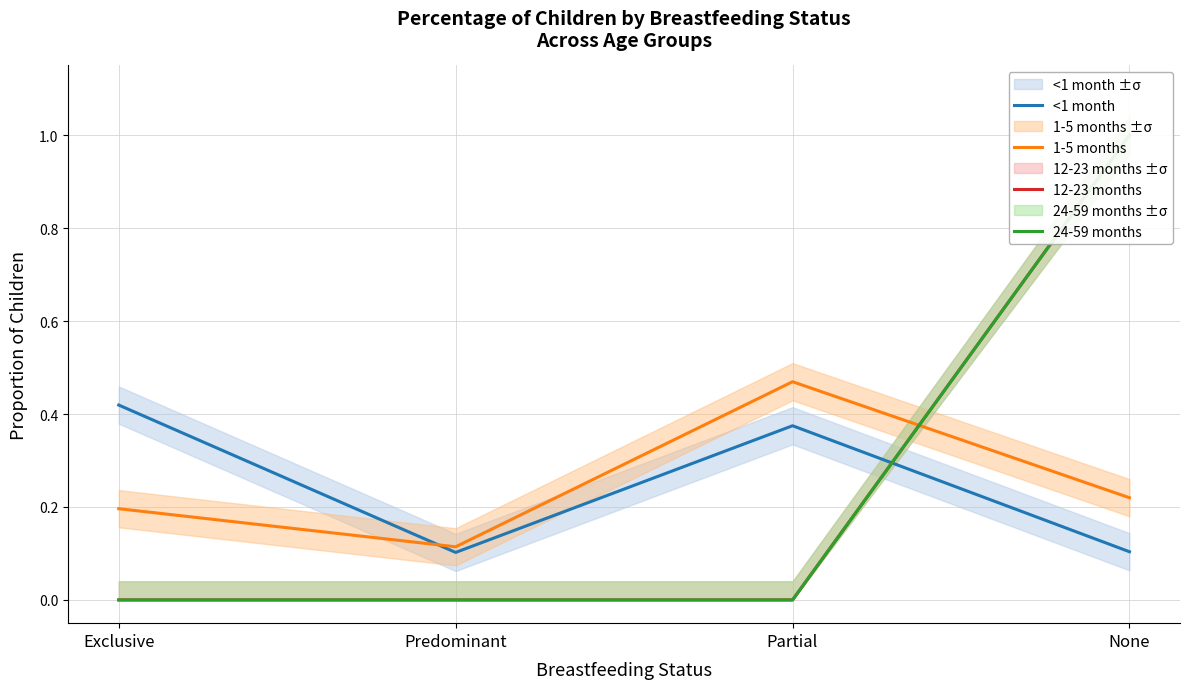

Which category has the lowest value across all series?

Exclusive